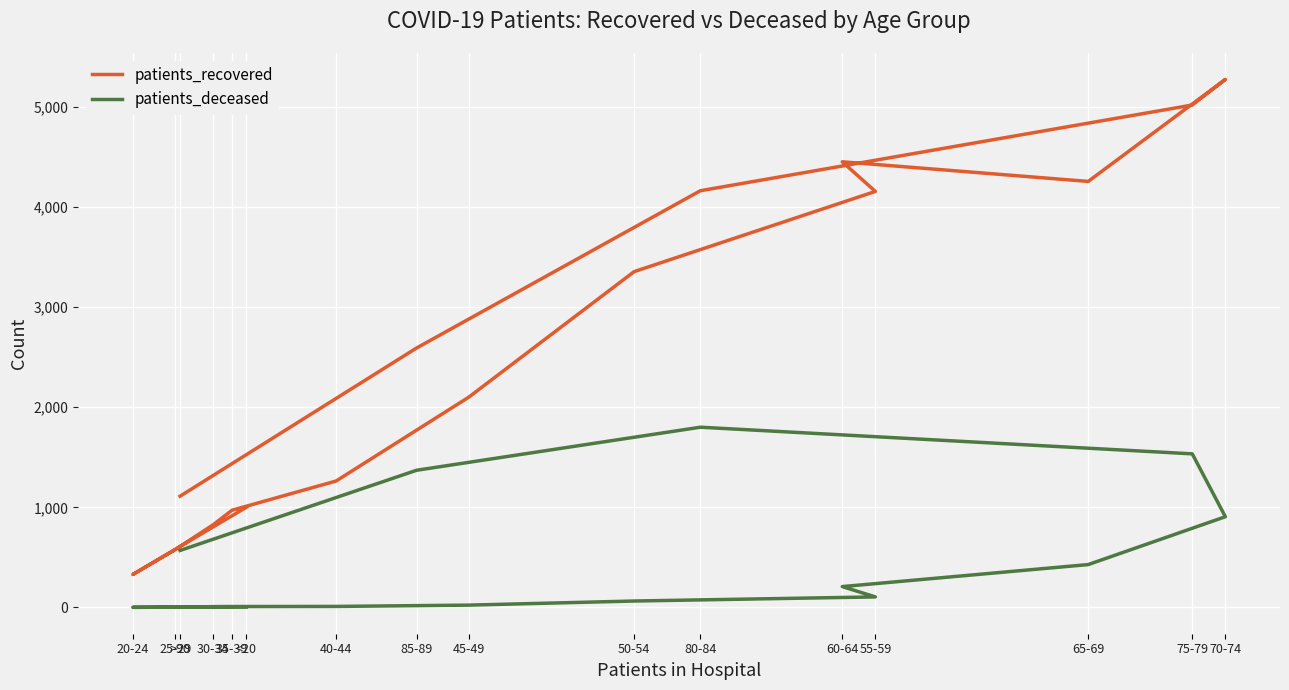

Is the value of patients_deceased at 60-64 greater than the value of patients_recovered at >90?

No